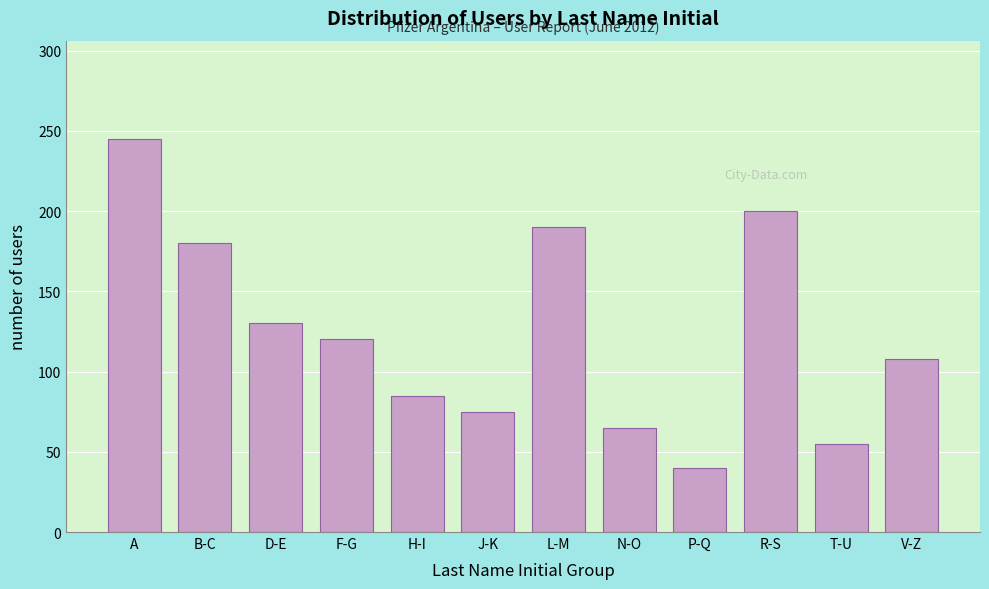

Reading right to left, transcribe all the data shown in this chart.

V-Z=108	T-U=55	R-S=200	P-Q=40	N-O=65	L-M=190	J-K=75	H-I=85	F-G=120	D-E=130	B-C=180	A=245